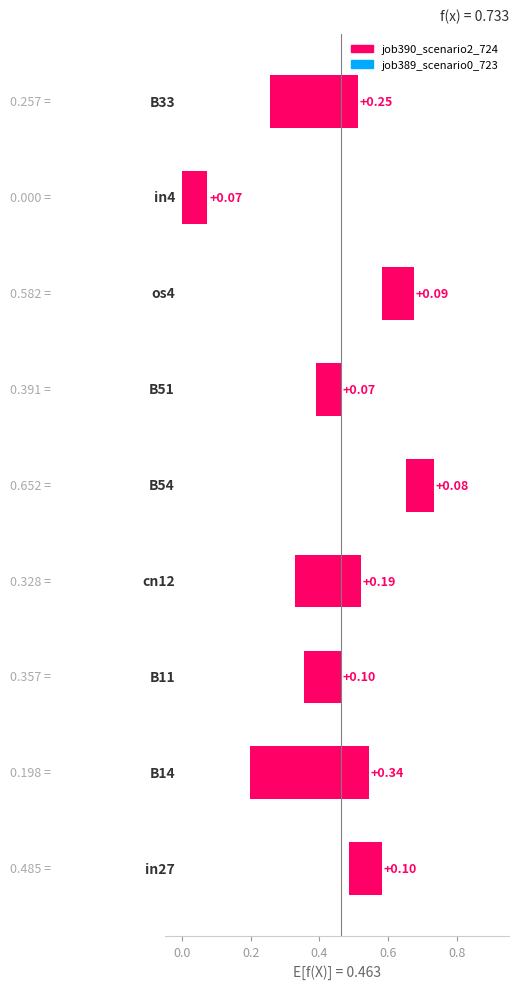

Is the value of job390_scenario2_724 at os4 greater than the value of job389_scenario0_723 at in27?

Yes